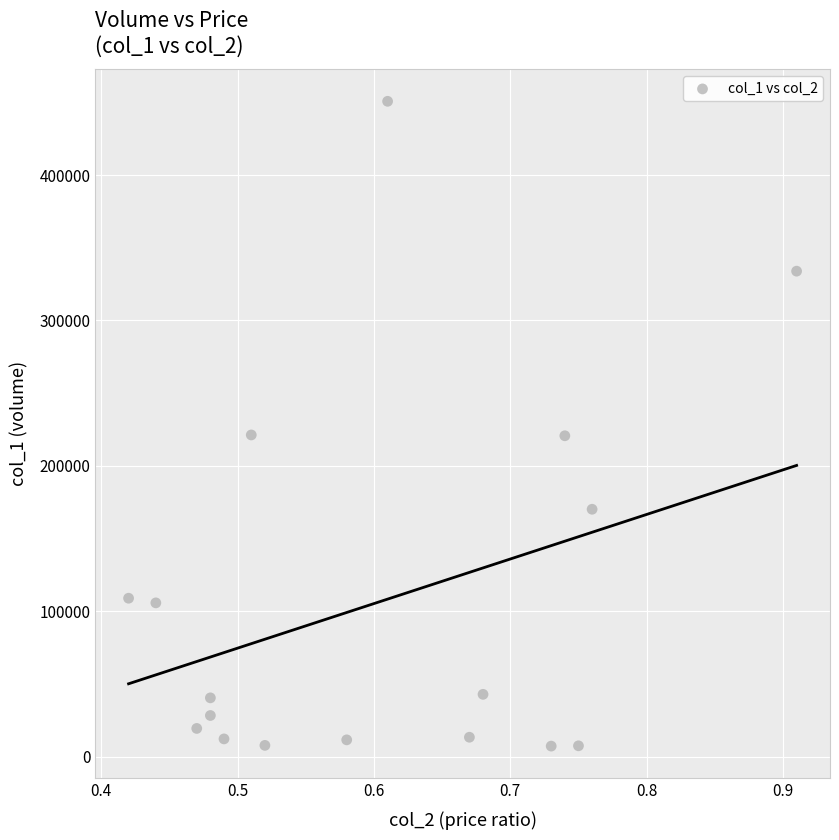

Count the number of points in this scatter plot.

17